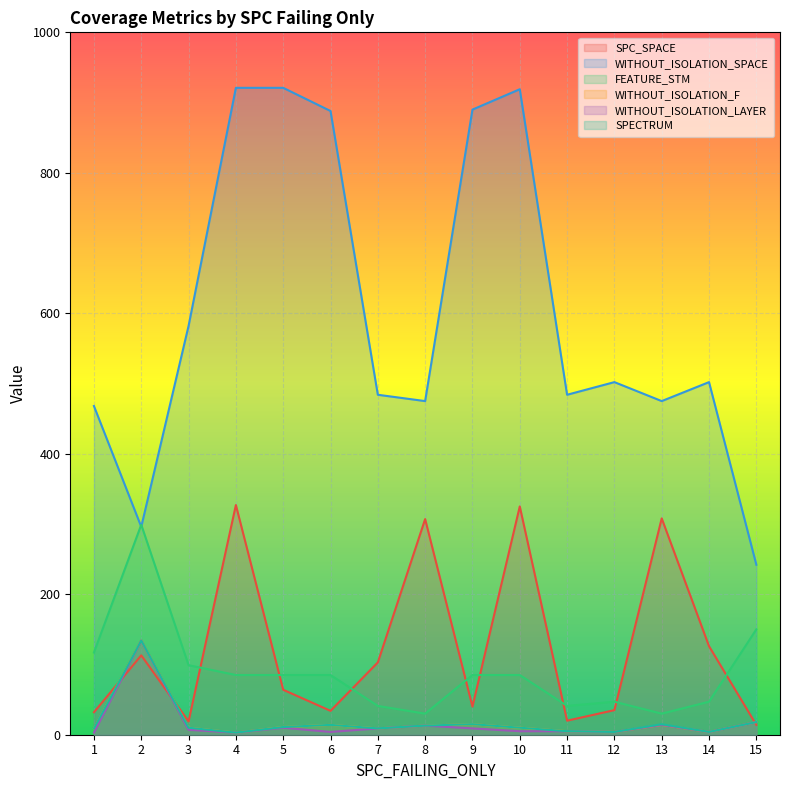

What are all the series names shown in the legend?

SPC_SPACE, WITHOUT_ISOLATION_SPACE, FEATURE_STM, WITHOUT_ISOLATION_F, WITHOUT_ISOLATION_LAYER, SPECTRUM